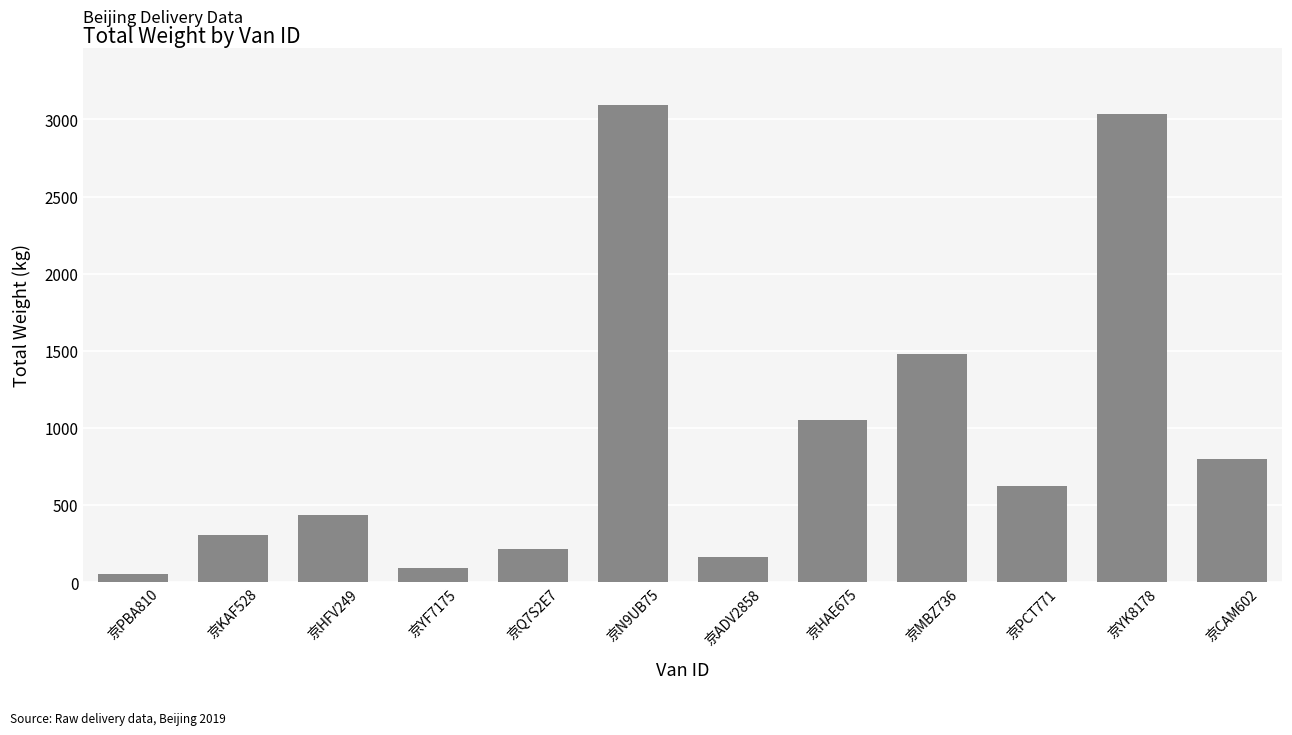

Where is the data nearest to the value 1574?

京MBZ736